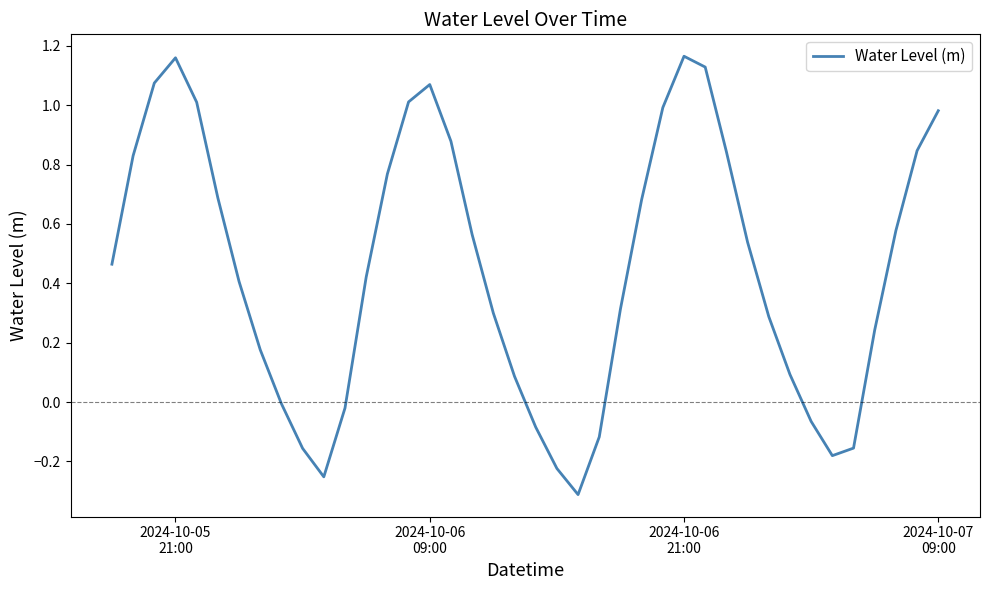

Count the number of data series in this chart.

1